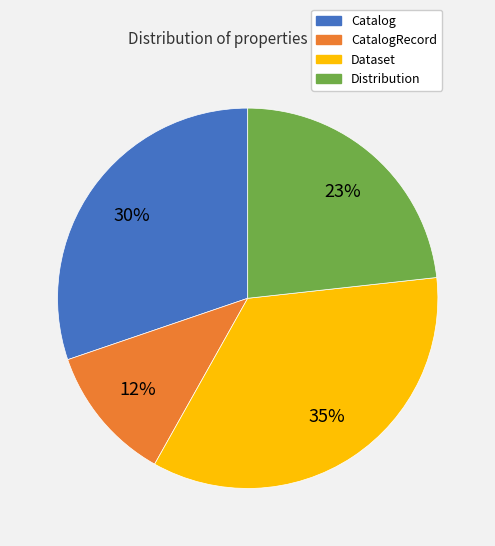

Is there a majority slice in this chart?

No